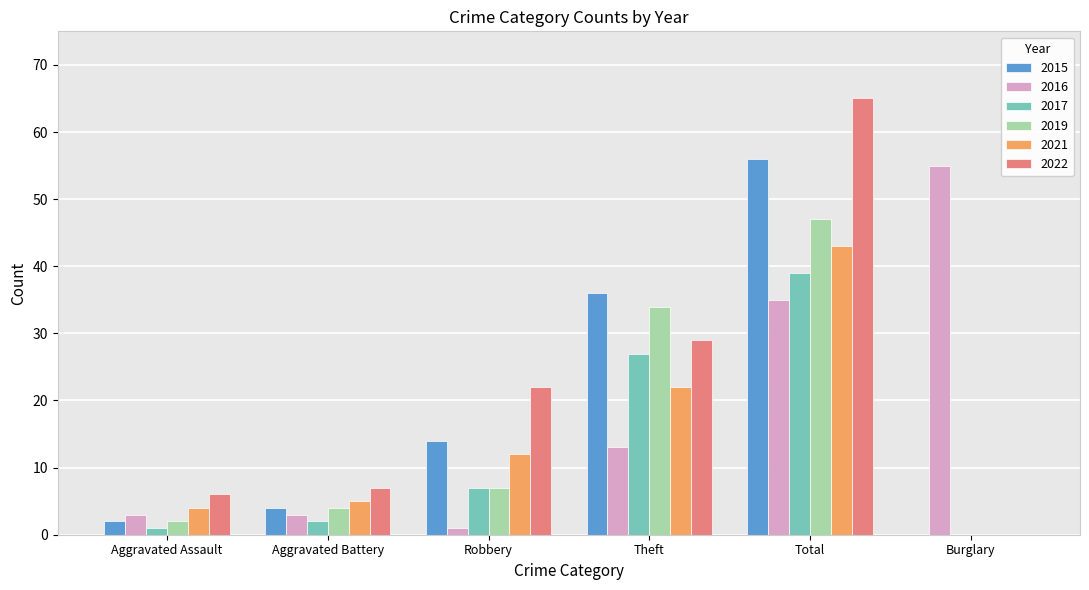

The value of 2022 at Aggravated Battery is 7. True or false?

True